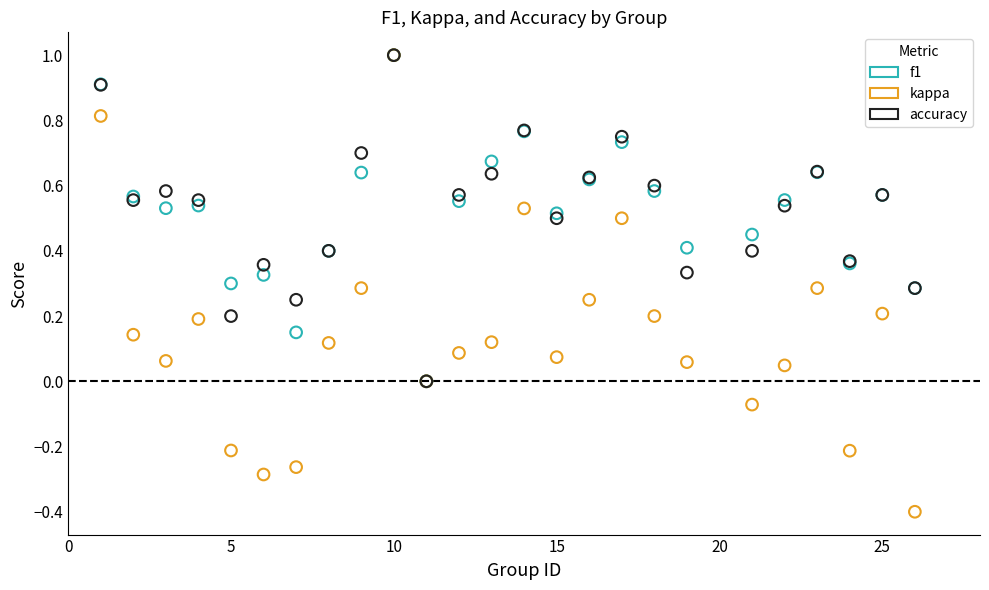

What are all the series names shown in the legend?

f1, kappa, accuracy